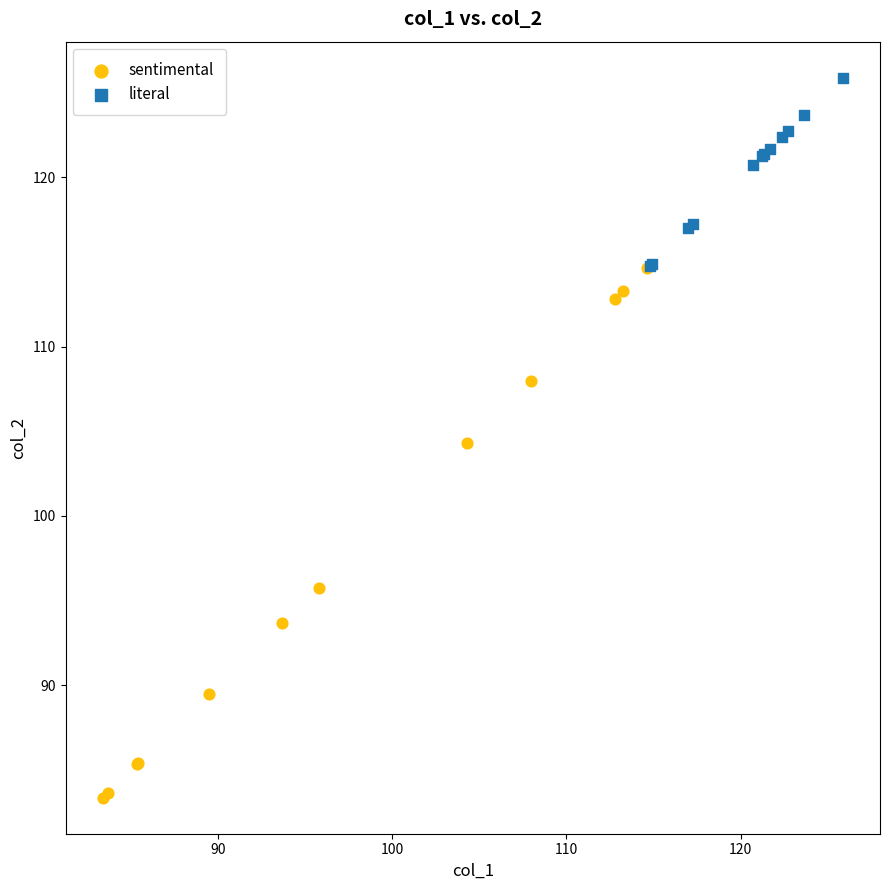

Which series reaches the minimum Y coordinate?

sentimental